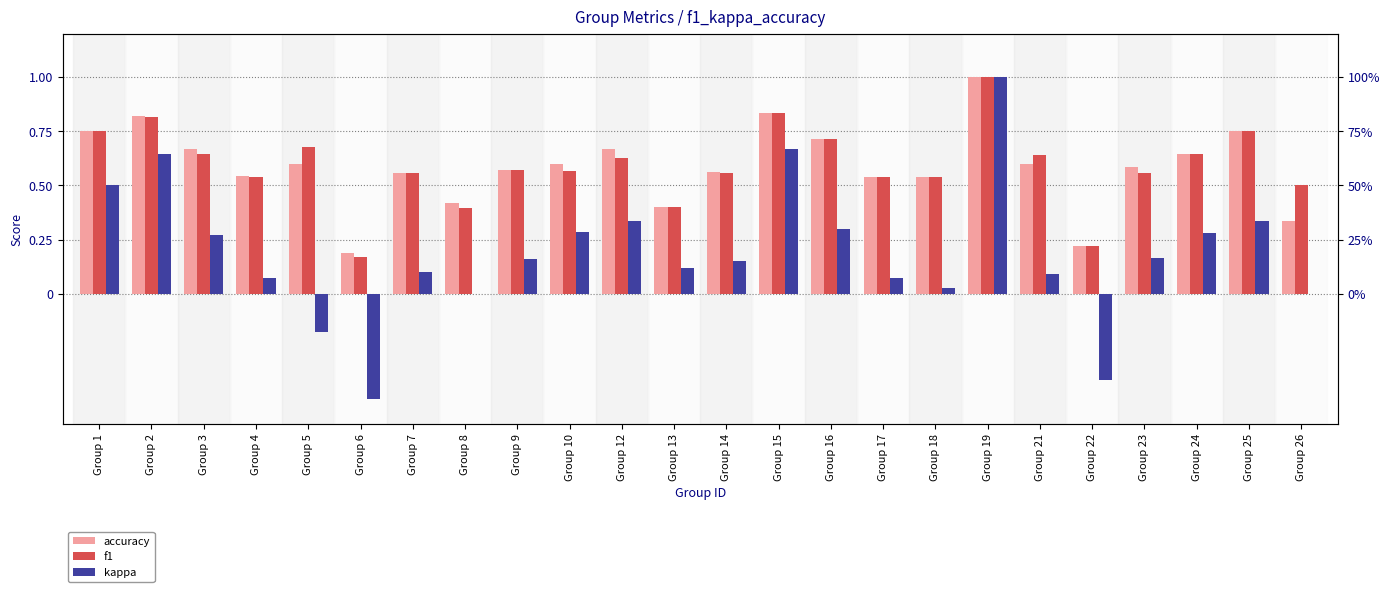

What is the total value across all series at Group 17?

1.1